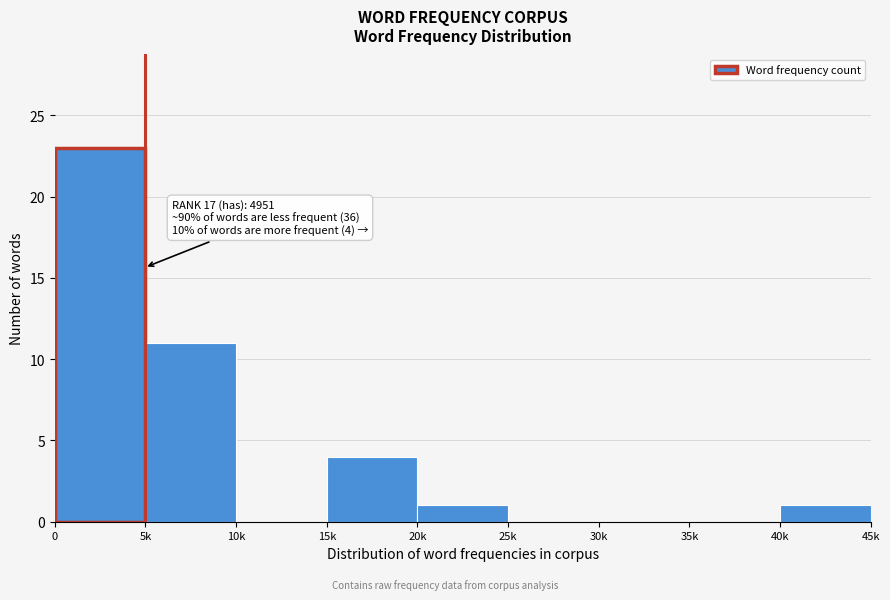

Reading left to right, what are all the values shown in this chart?

0=23	5k=11	10k=0	15k=4	20k=1	25k=0	30k=0	35k=0	40k=1